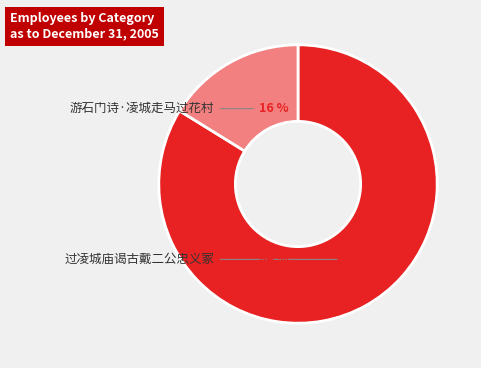

To the nearest percent, what percentage of the pie is 过凌城庙谒古戴二公忠义冢?

84%